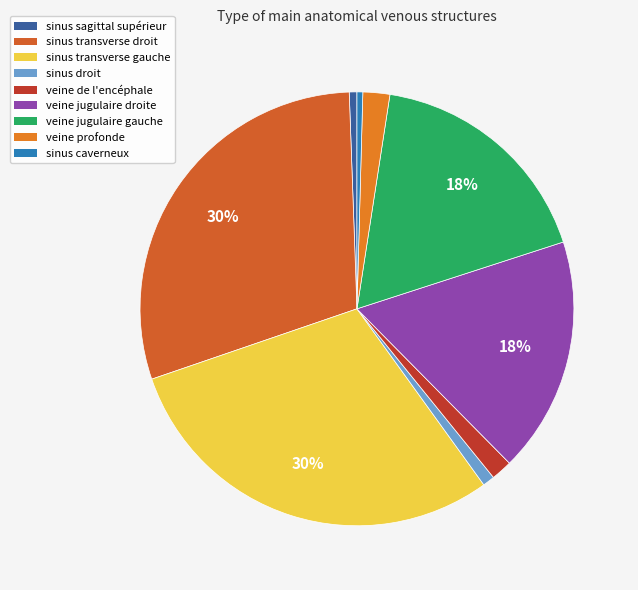

To the nearest percent, what portion does sinus transverse droit represent?

30%